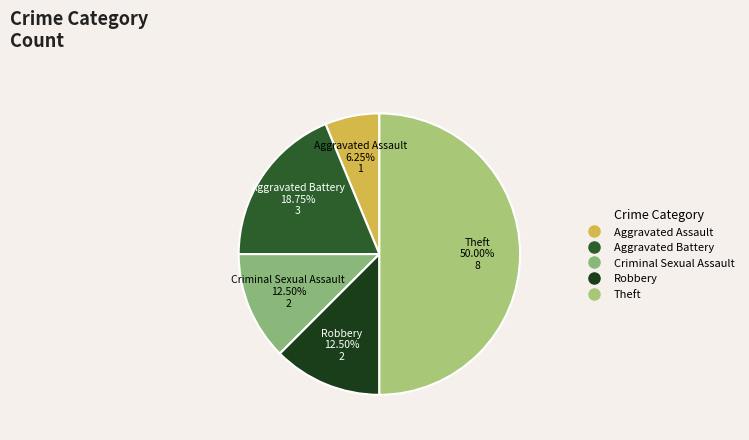

To the nearest percent, what is the combined percentage of Aggravated Battery and Aggravated Assault?

25%